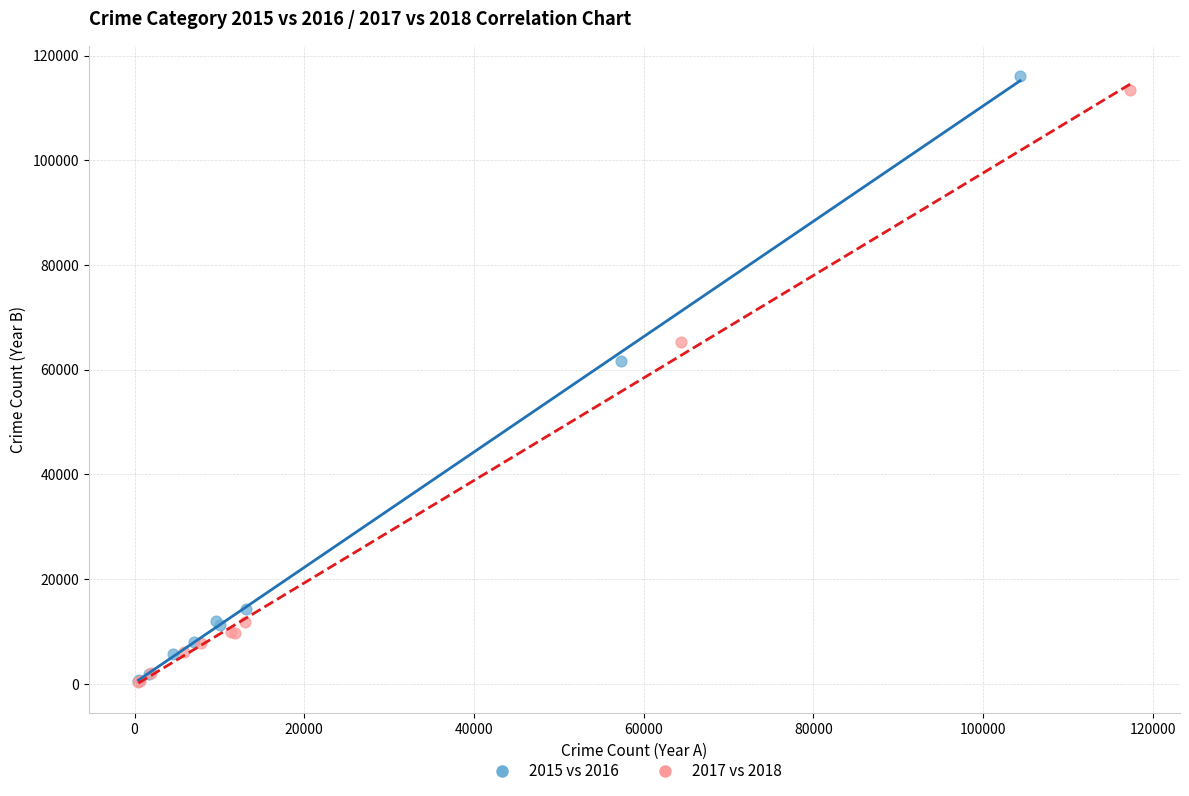

Which series has the largest Y range (max minus min)?

2015 vs 2016